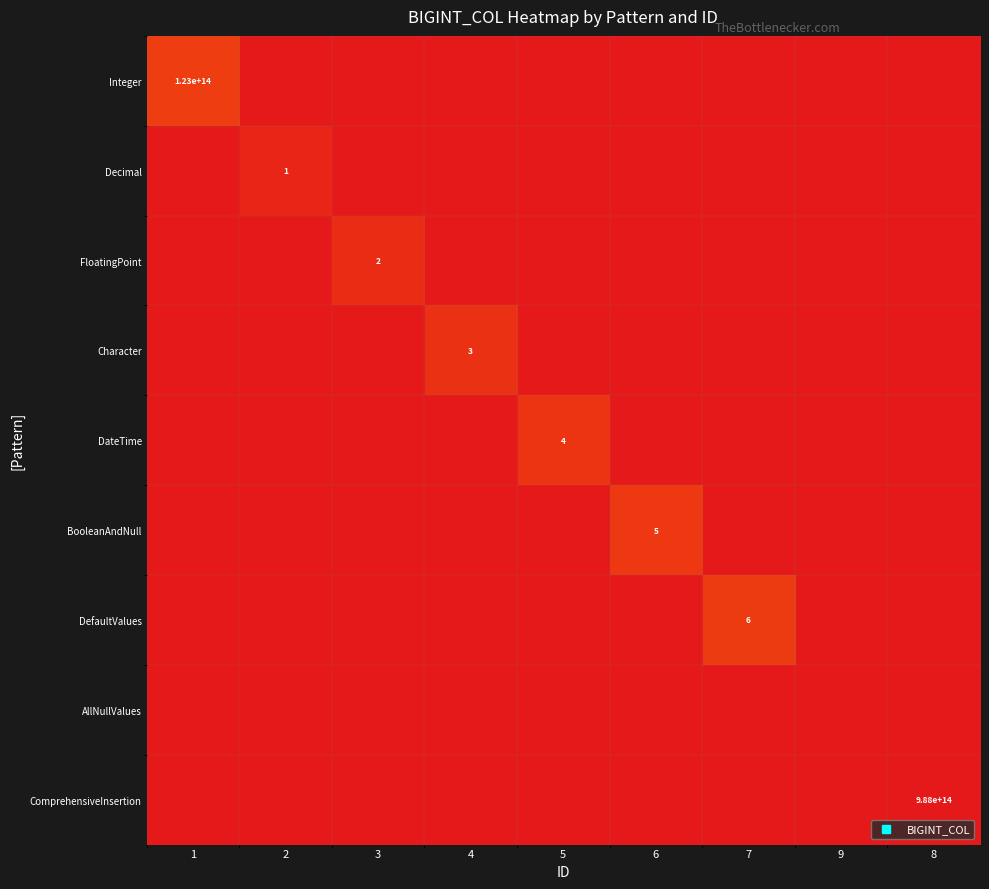

Which label corresponds to the largest value in the chart?

8